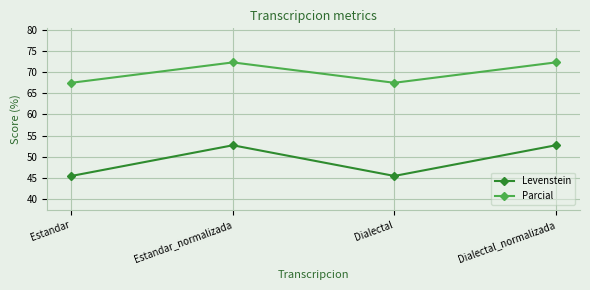

At which label does Levenstein first exceed 52?

Estandar_normalizada